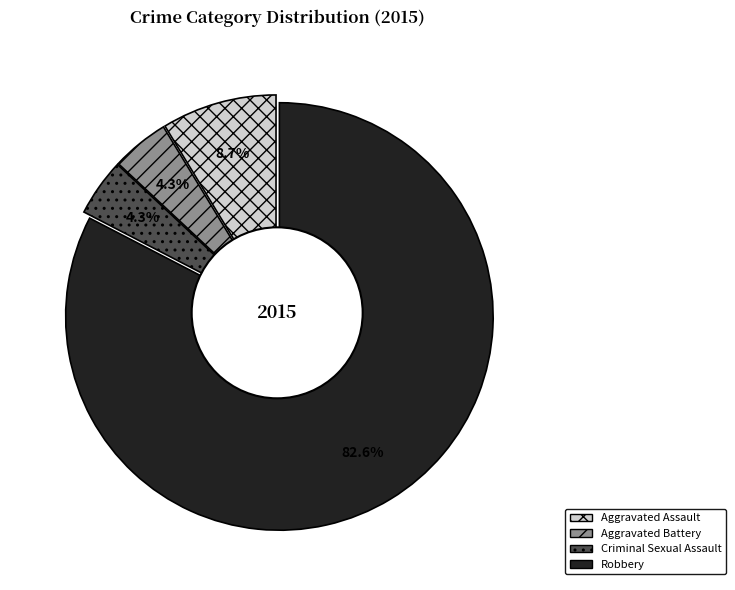

The Aggravated Battery slice represents 4% of the pie. True or false?

True